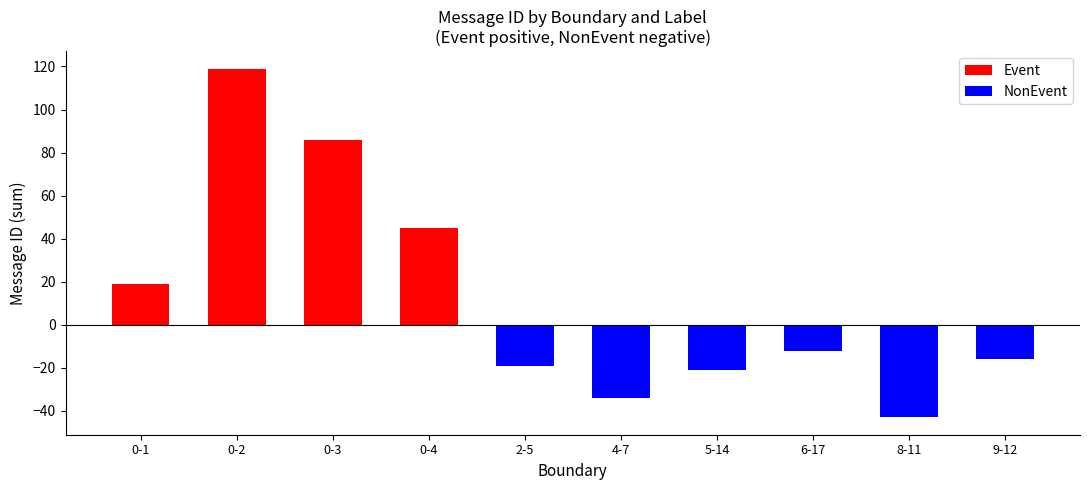

At which category is the sum across all series the highest?

0-2